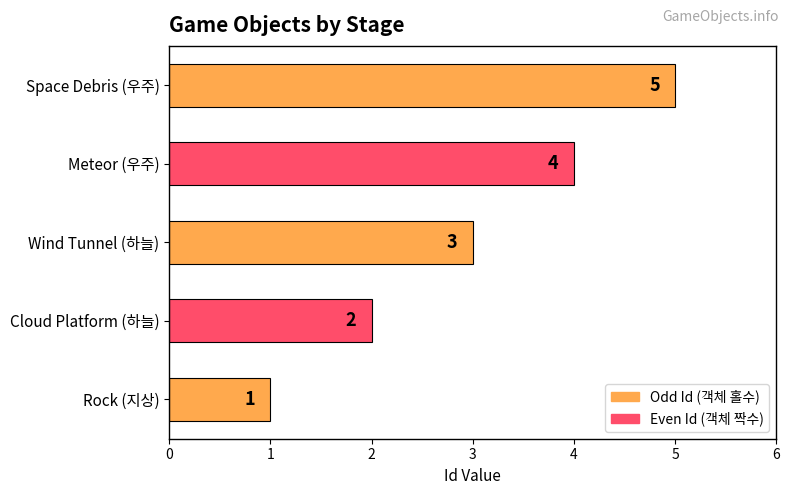

True or false: the data shows 5 at Space Debris (우주).

True